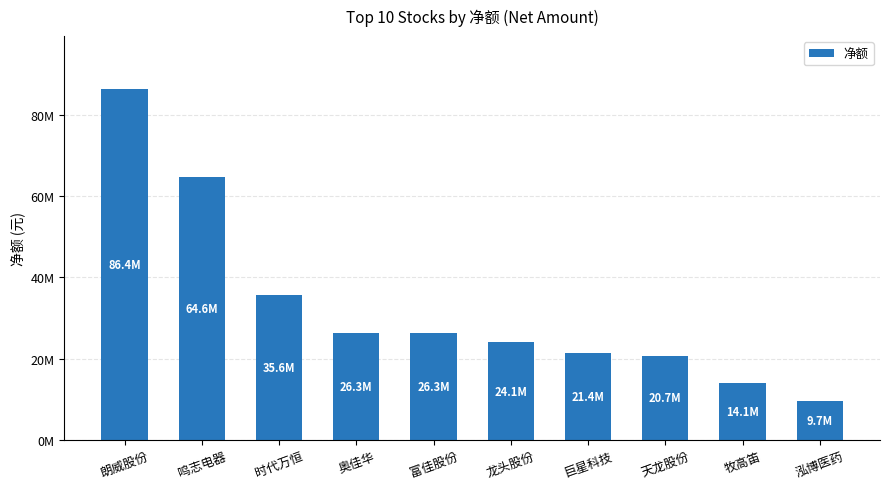

Rank the categories by value from highest to lowest.

朗威股份, 鸣志电器, 时代万恒, 奥佳华, 富佳股份, 龙头股份, 巨星科技, 天龙股份, 牧高笛, 泓博医药